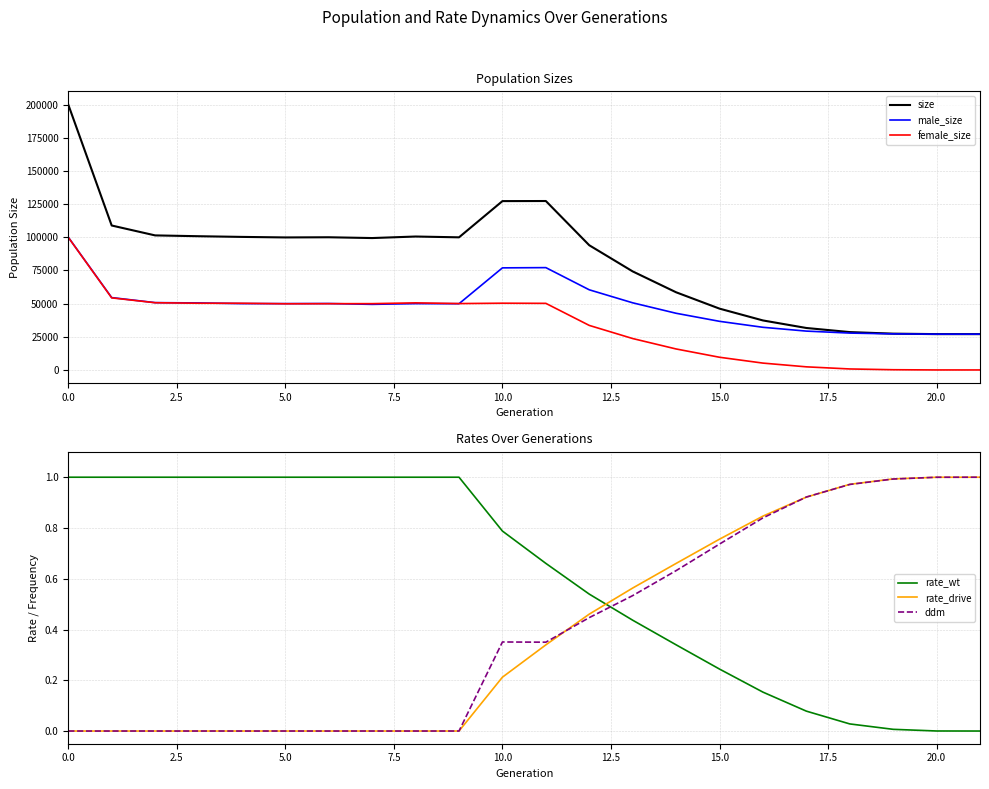

How many values in ddm are above zero?

12